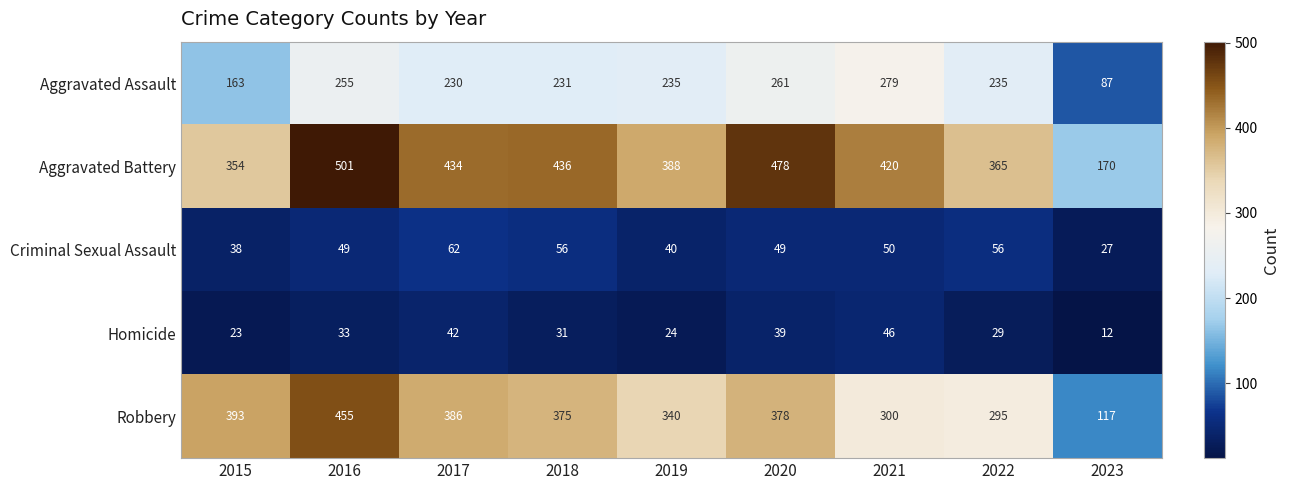

What is the approximate value of Homicide at 2023, to the nearest 10?

10